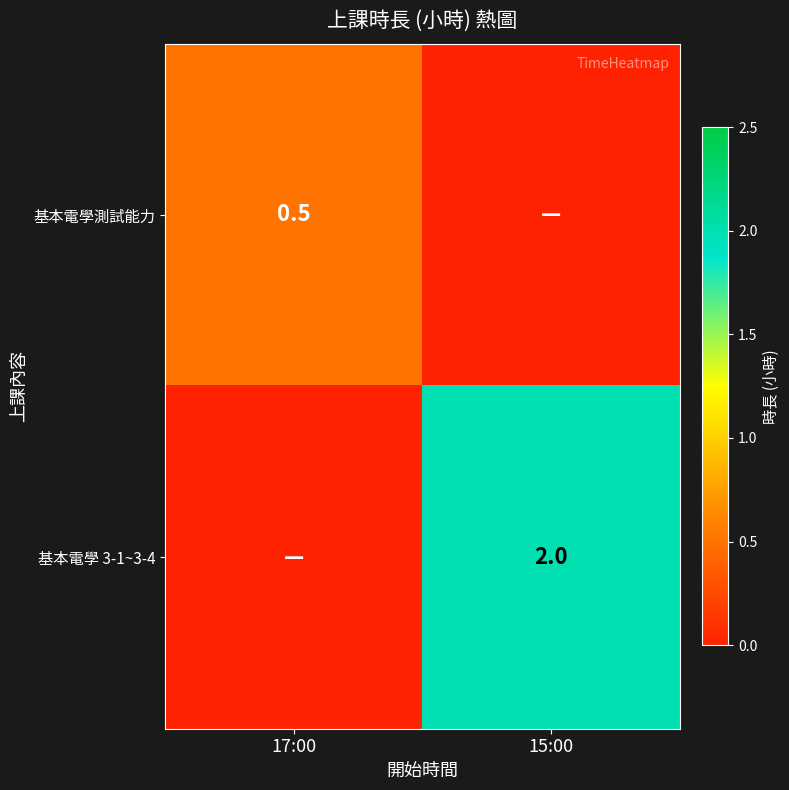

Is the value of 基本電學 3-1~3-4 at 15:00 greater than the value of 基本電學測試能力 at 17:00?

Yes